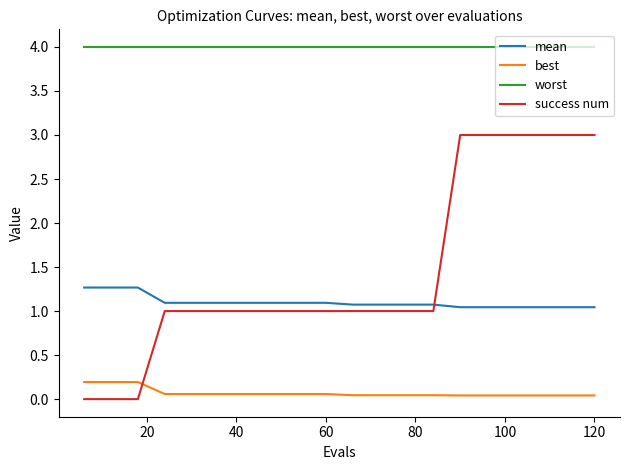

Which series has the widest spread of values?

success num